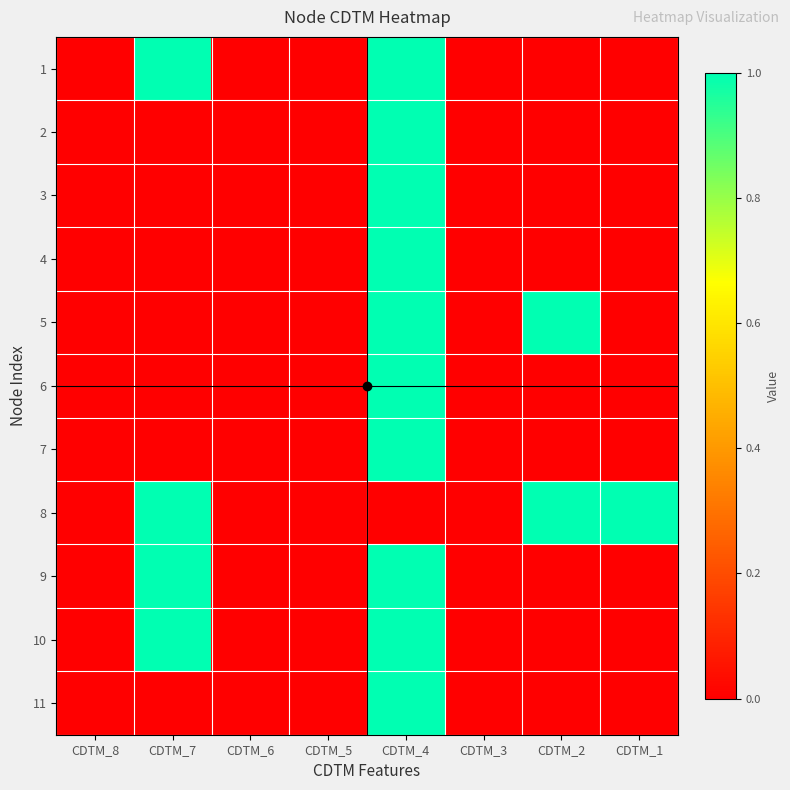

How many categories are shown in the chart?

8